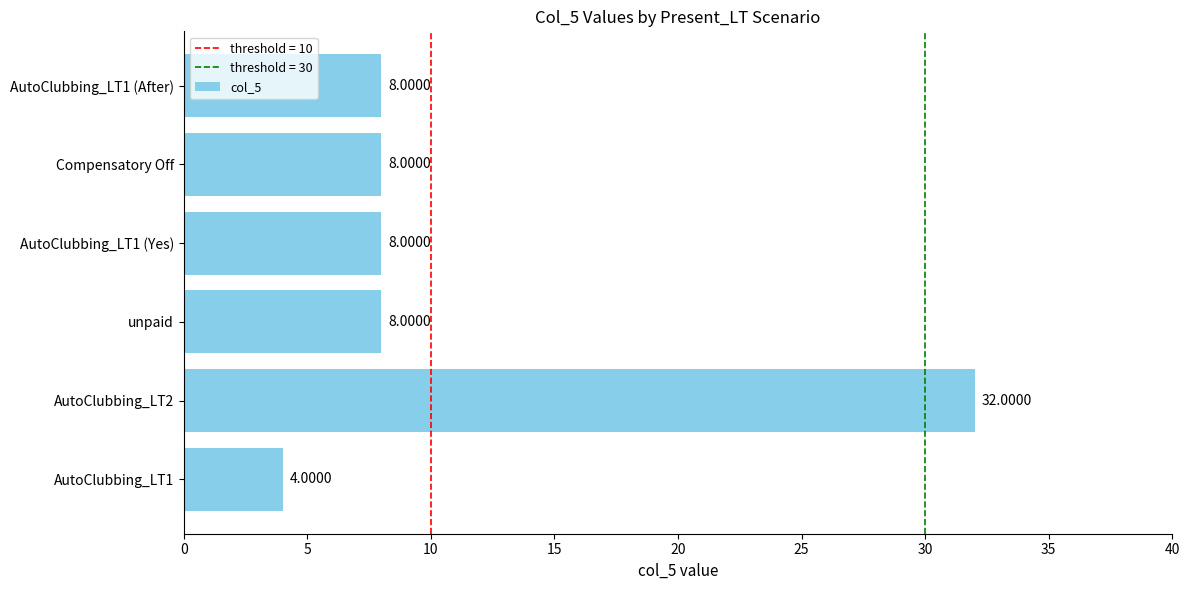

What is the change in value from AutoClubbing_LT2 to Compensatory Off?

-24